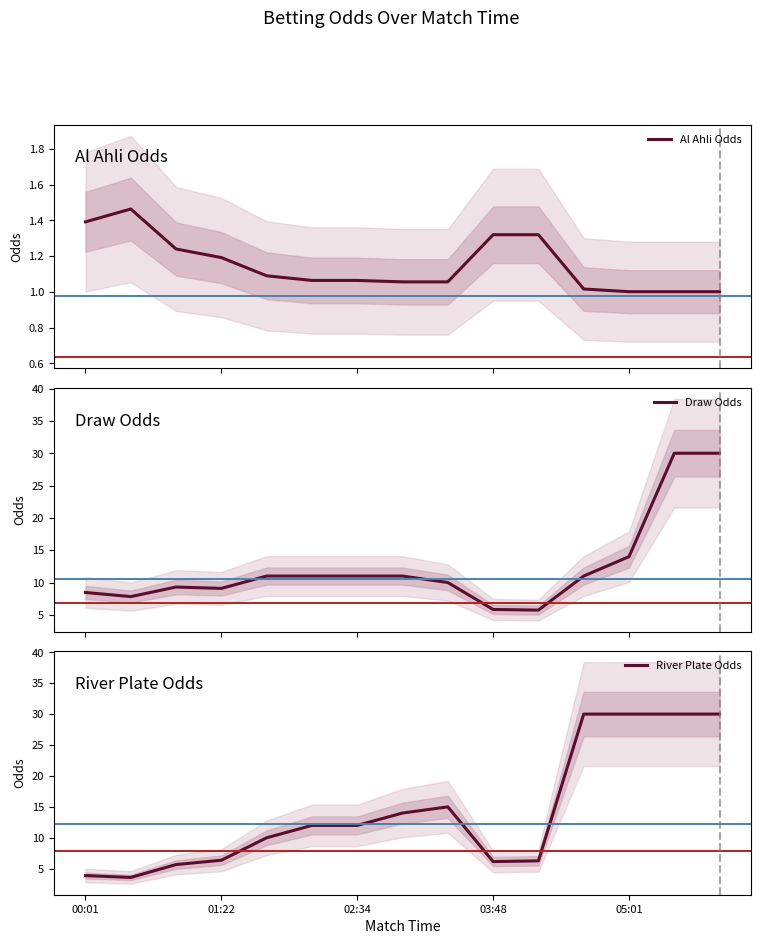

Which category has the highest value in the River Plate Odds series?

11